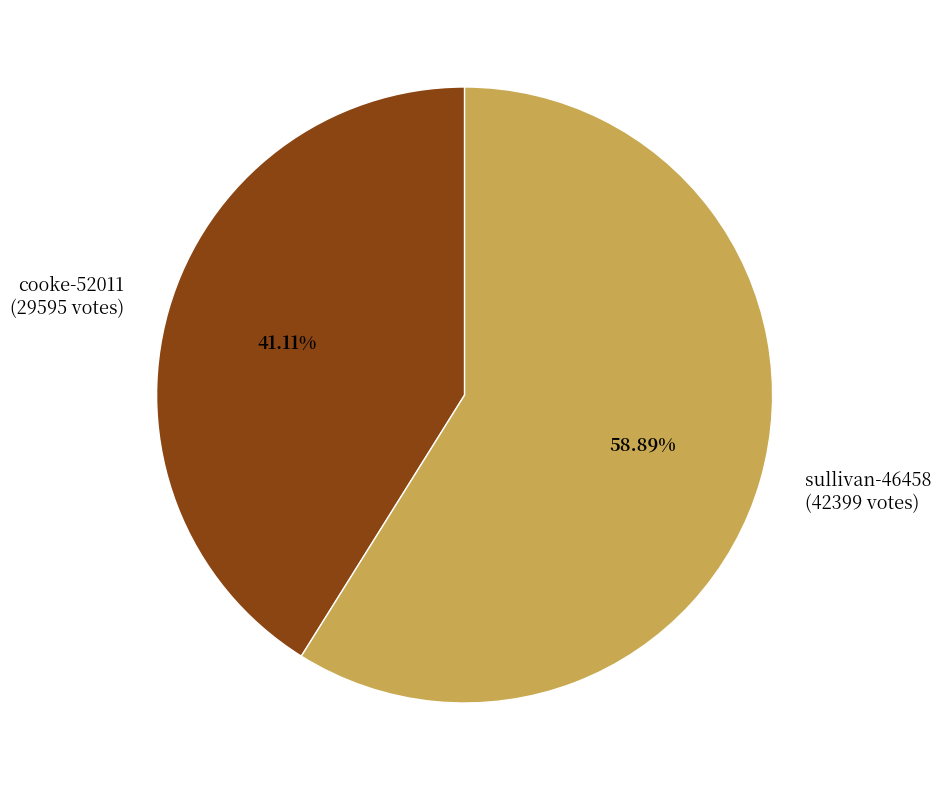

Do sullivan-46458 and cooke-52011 together represent more than half of the pie?

Yes